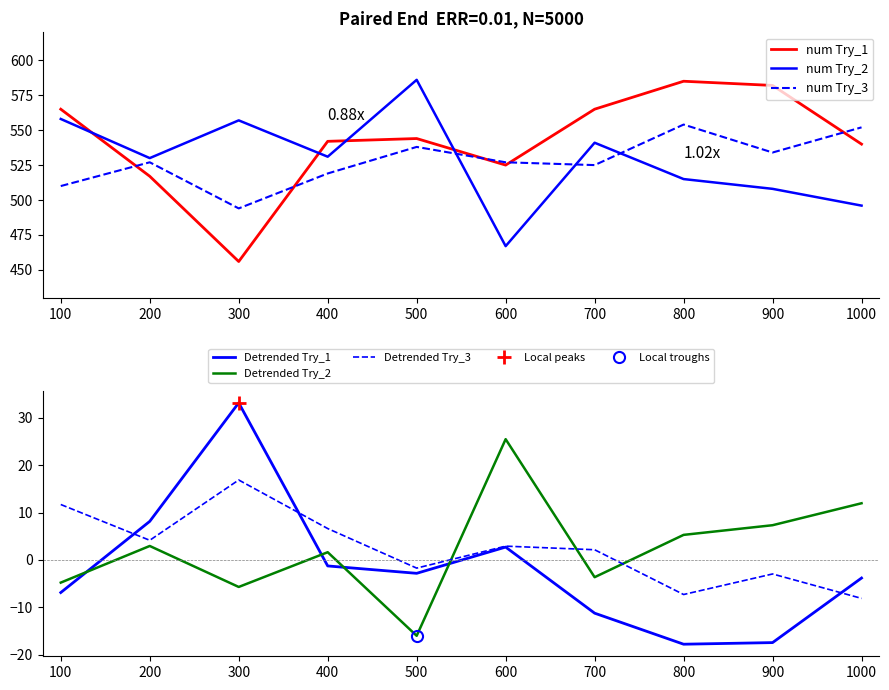

What is the value of the num Try_1 point at the 9th from the left?

582.0